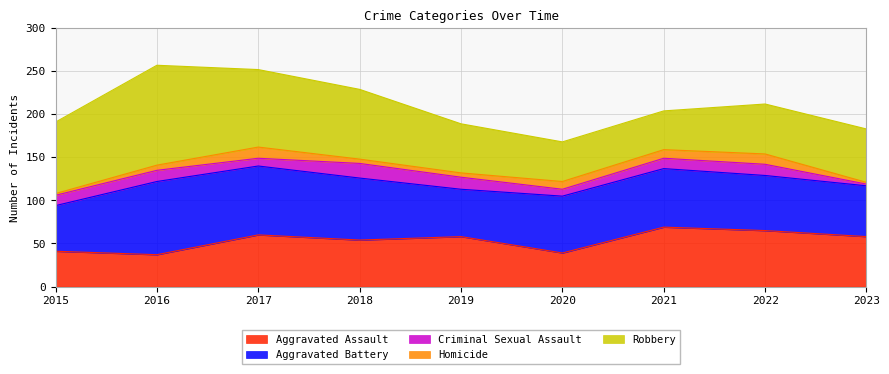

What is the value of the Aggravated Assault point at the 7th from the left?

69